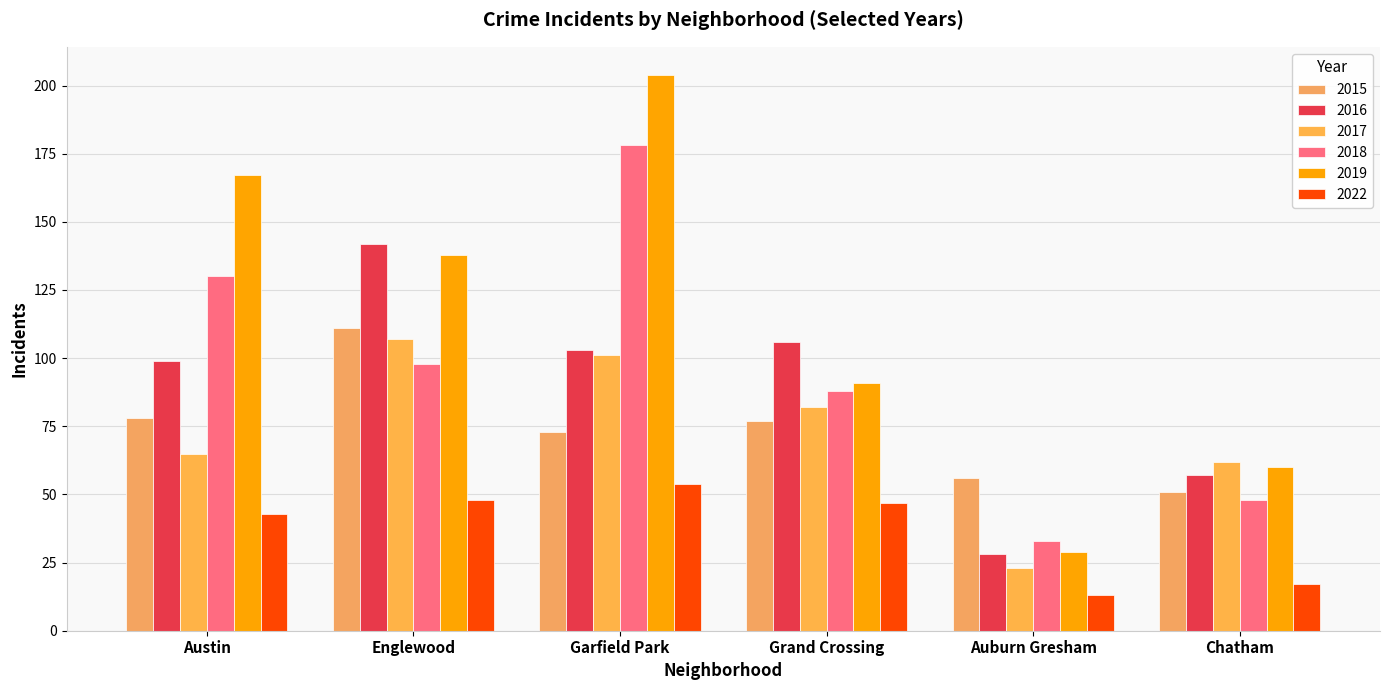

How many bars are there in total?

36